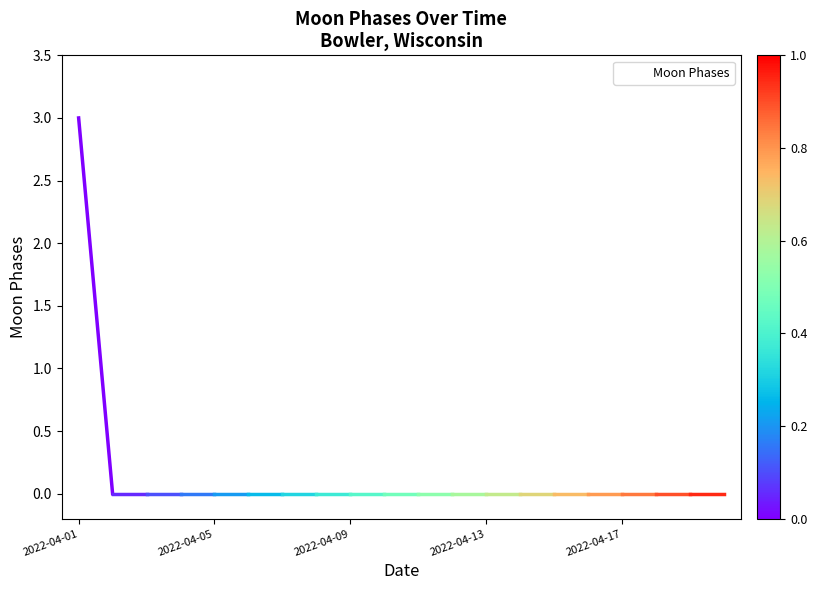

What is the greatest value displayed?

3